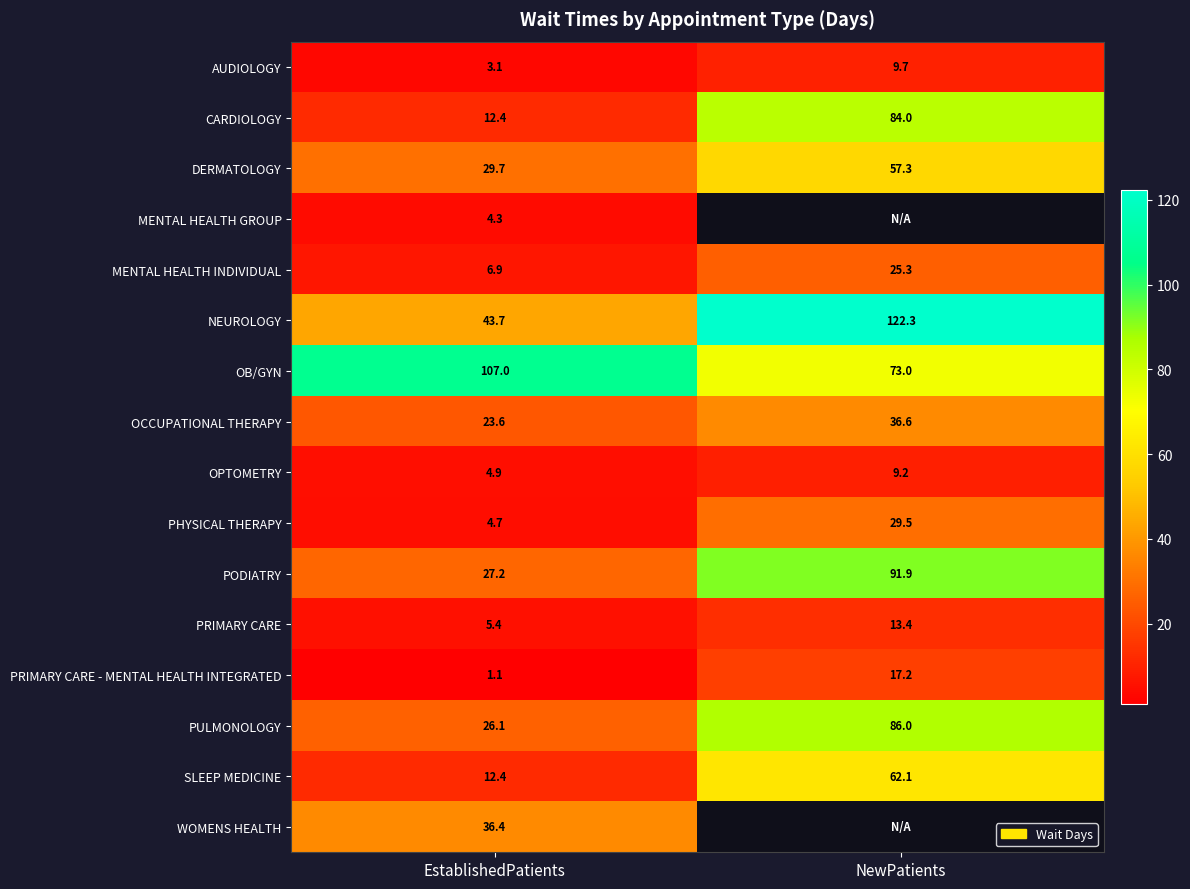

What is the average value of the OCCUPATIONAL THERAPY series?

30.1